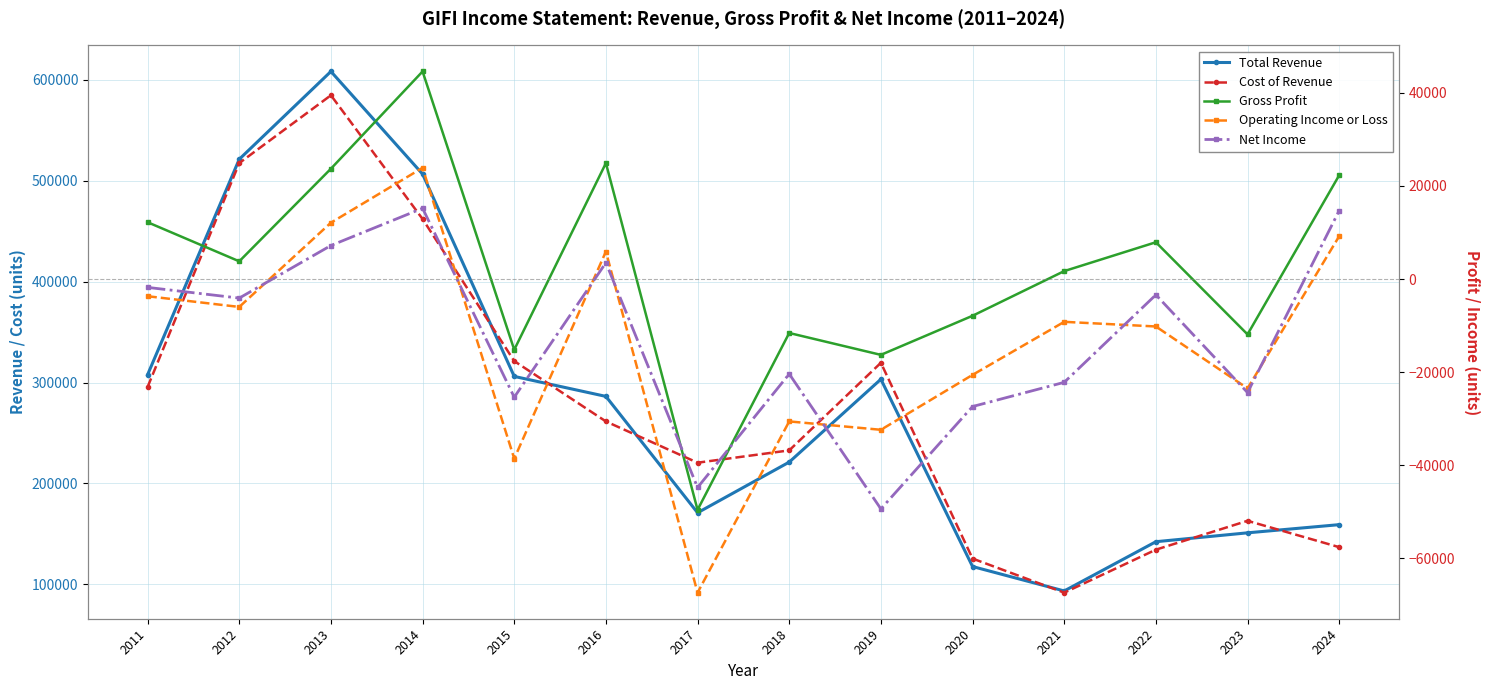

What is the difference between the Total Revenue values at 2021 and 2020?

24200